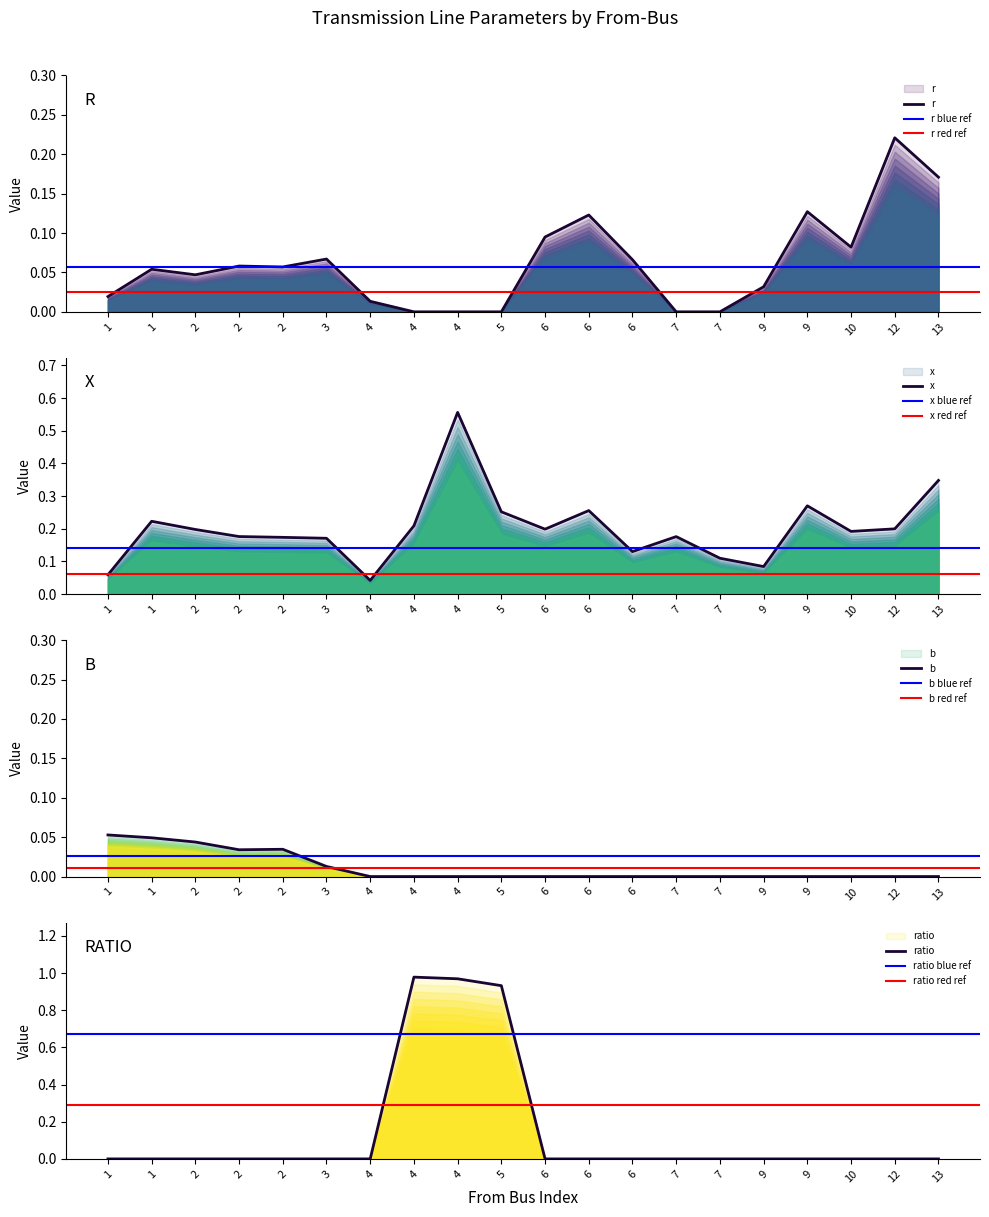

The value of r at 2 is 0.0. True or false?

False